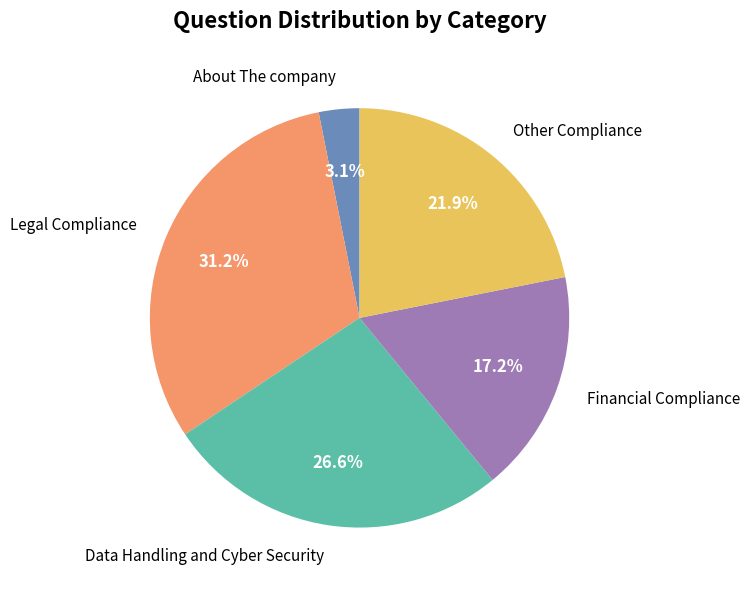

Between Financial Compliance and Legal Compliance, which is larger?

Legal Compliance